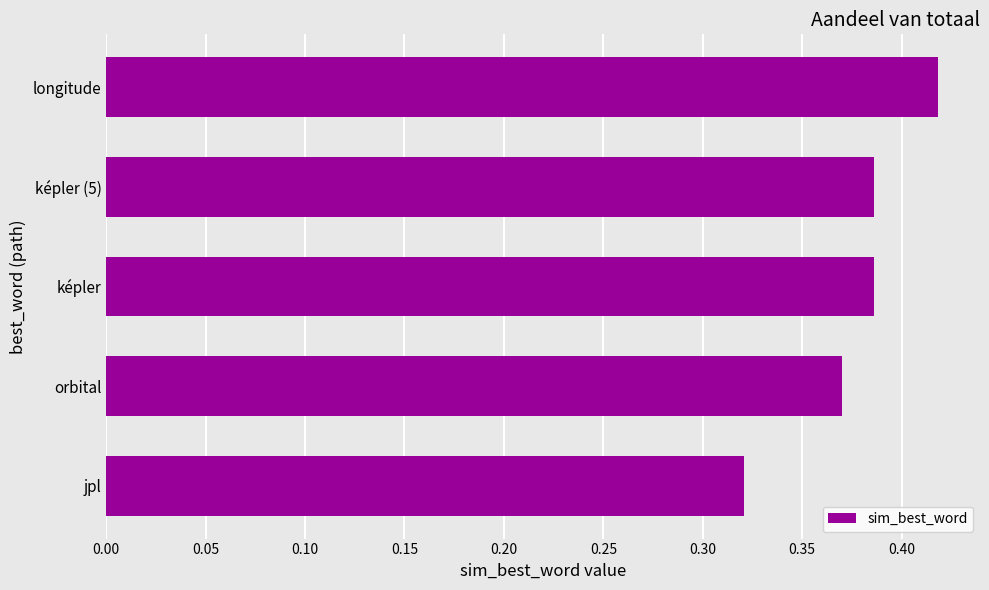

What is the change in value from jpl to képler?

+0.1